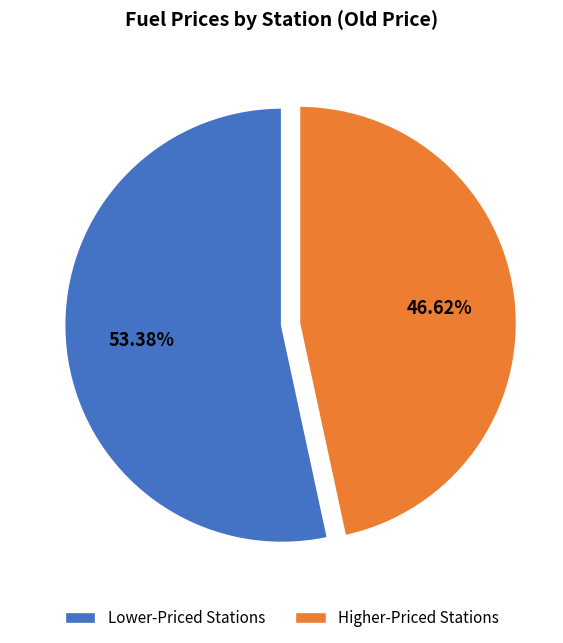

Is there a majority slice in this chart?

Yes